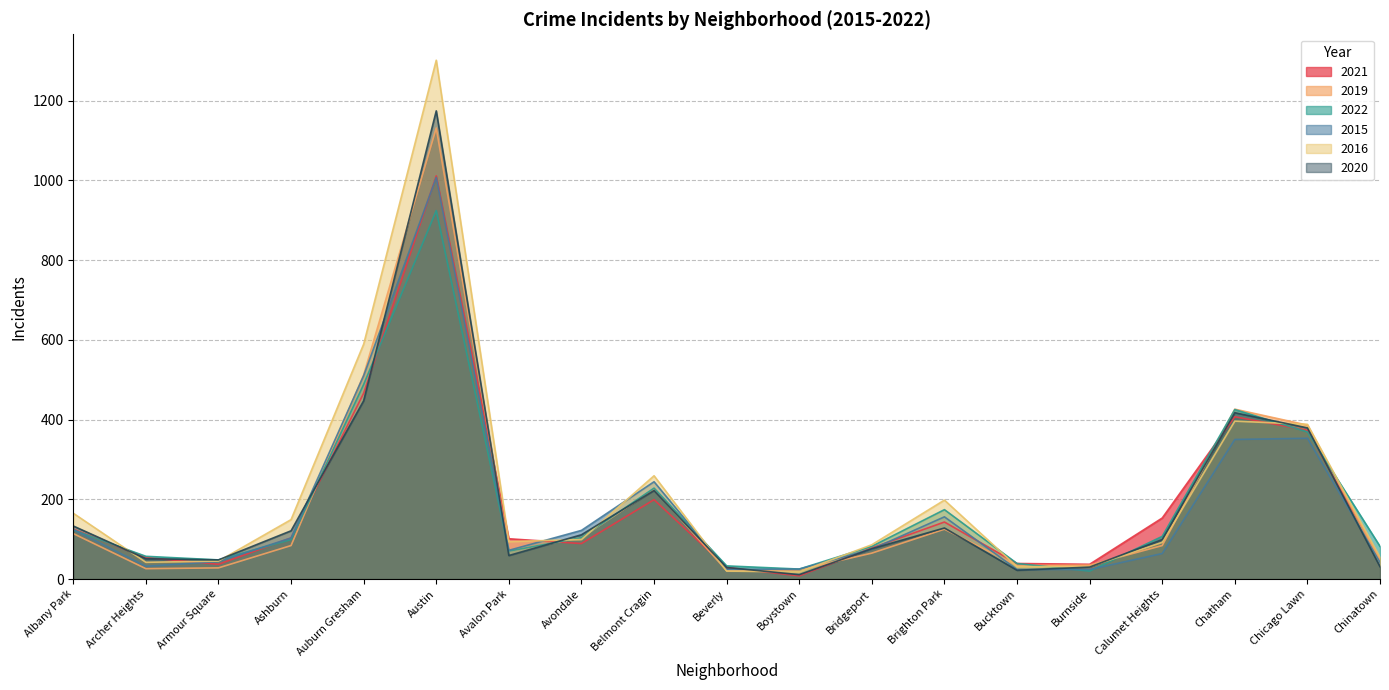

Is it true that 2022 equals 245 at Chicago Lawn?

False